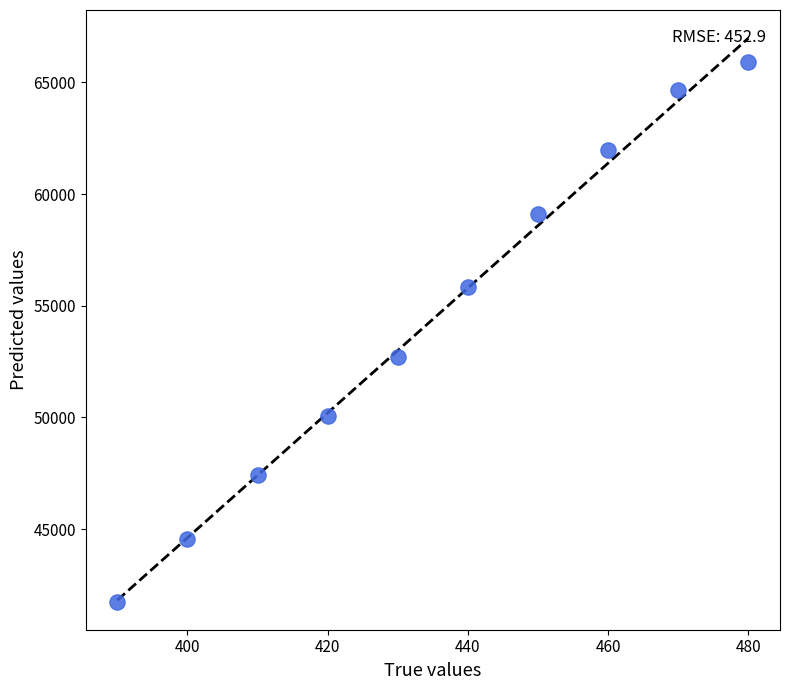

What is the range of Y values (max minus min)?

24174